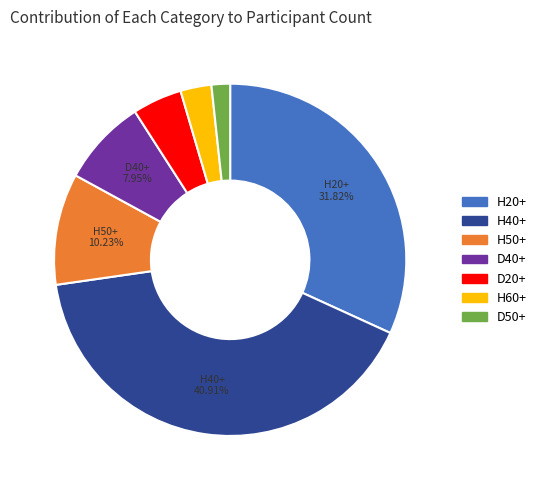

To the nearest percent, what is the difference between the D20+ and D40+ slice percentages?

3%